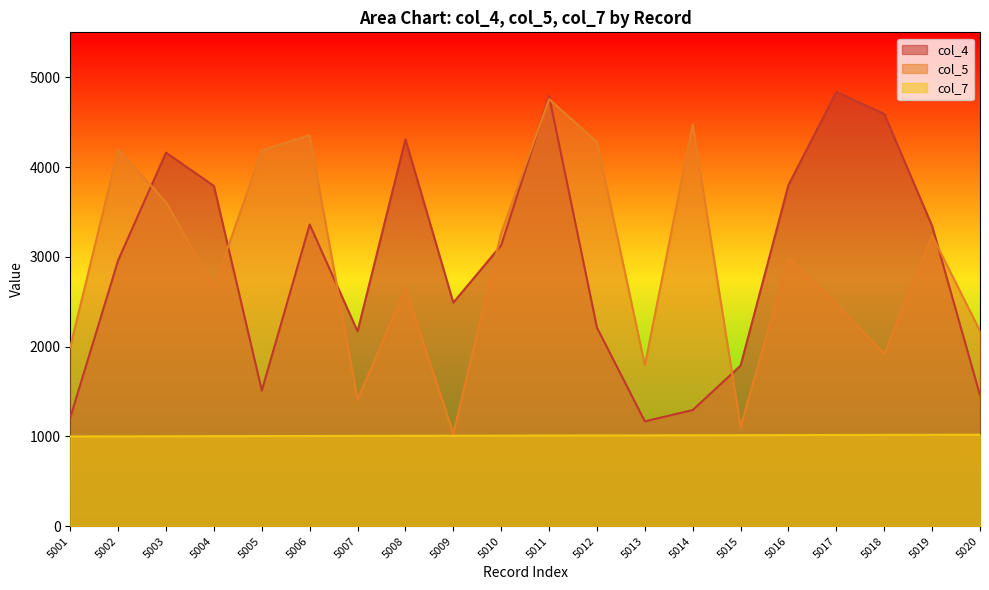

True or false: col_7 and col_4 intersect in this chart.

False